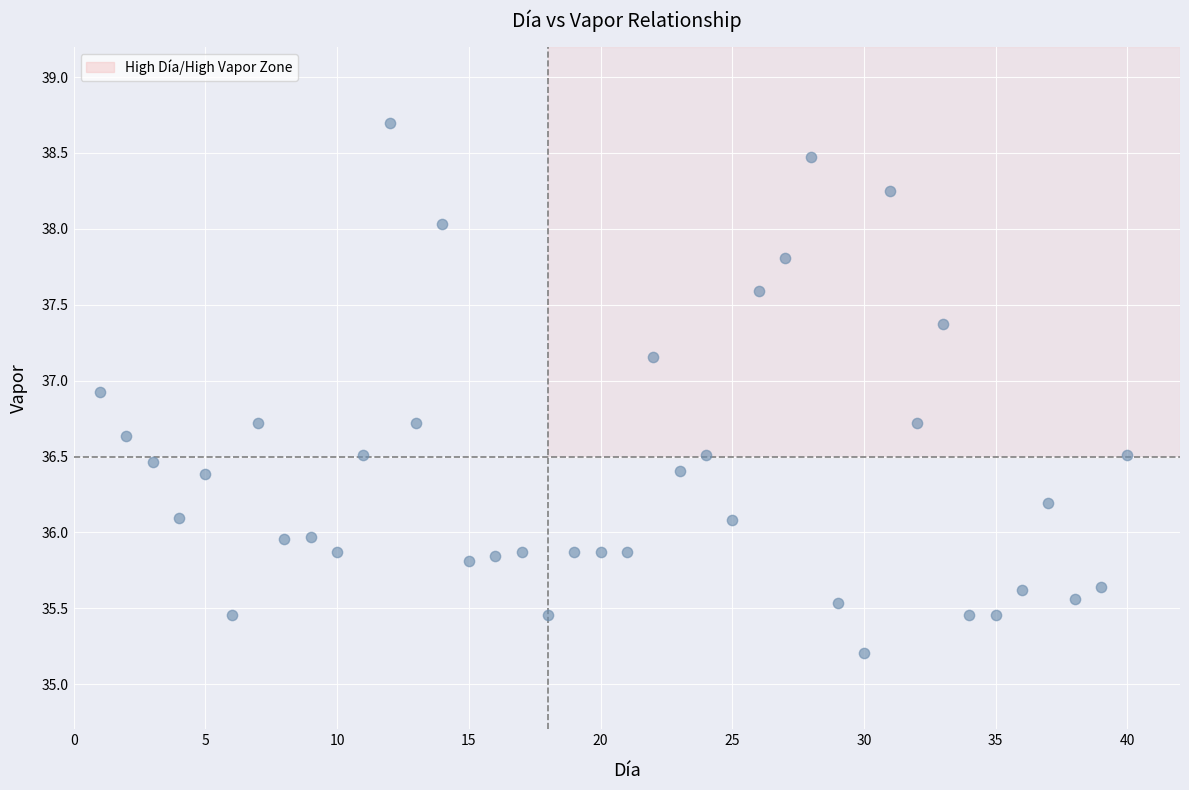

What is the range of Y values (max minus min)?

3.5